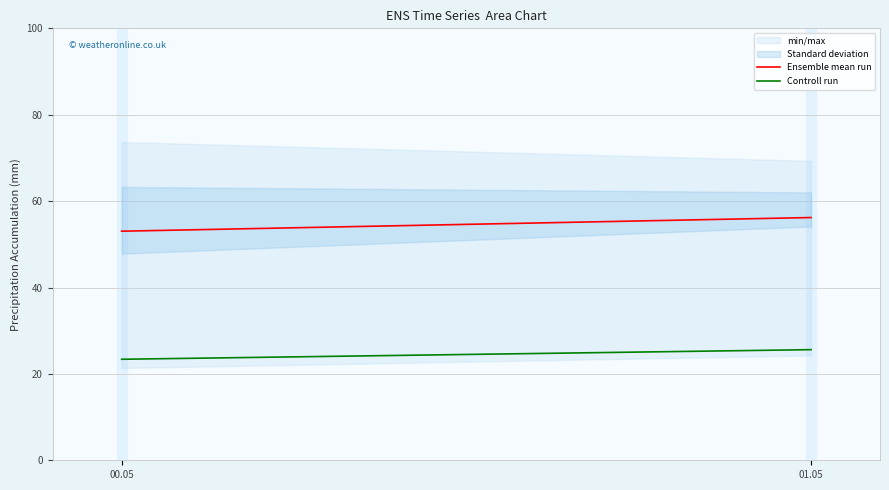

What is the sum of the Controll run values at 00.05 and 01.05?

49.0